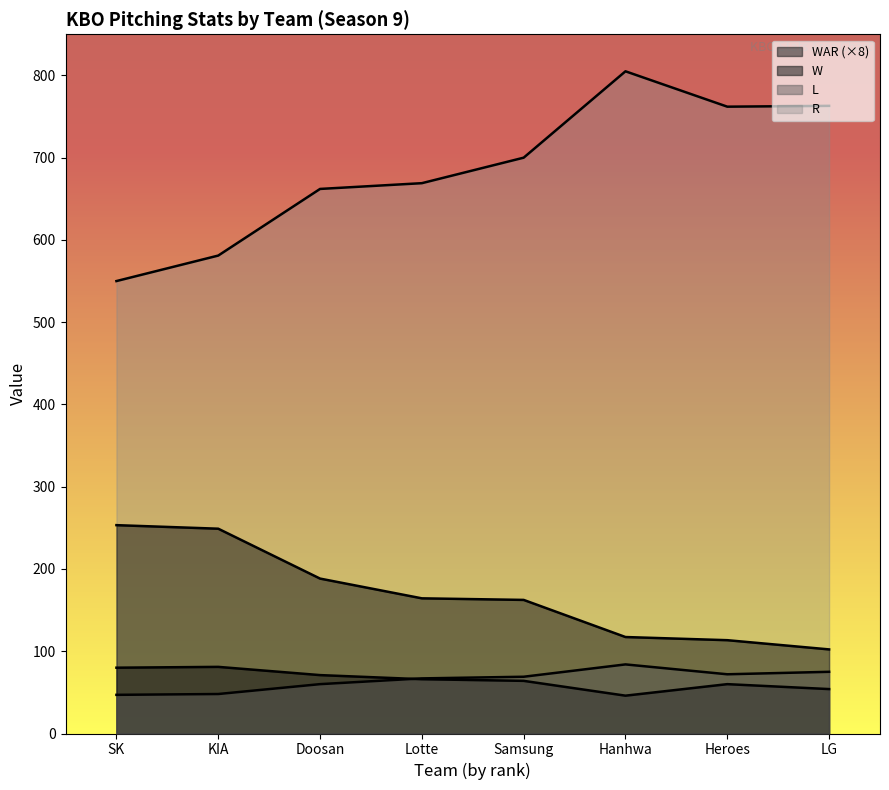

What is the label of the 2nd point from the left?

KIA